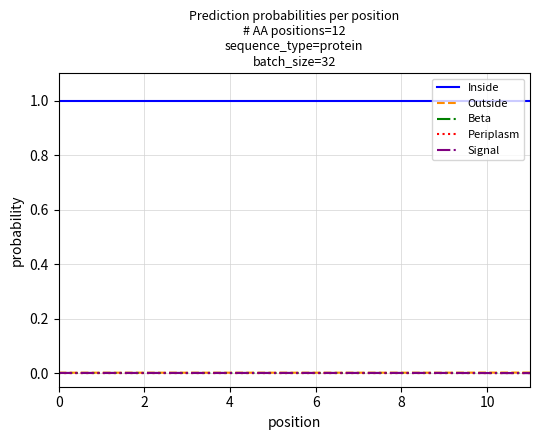

How many categories are shown in the chart?

12